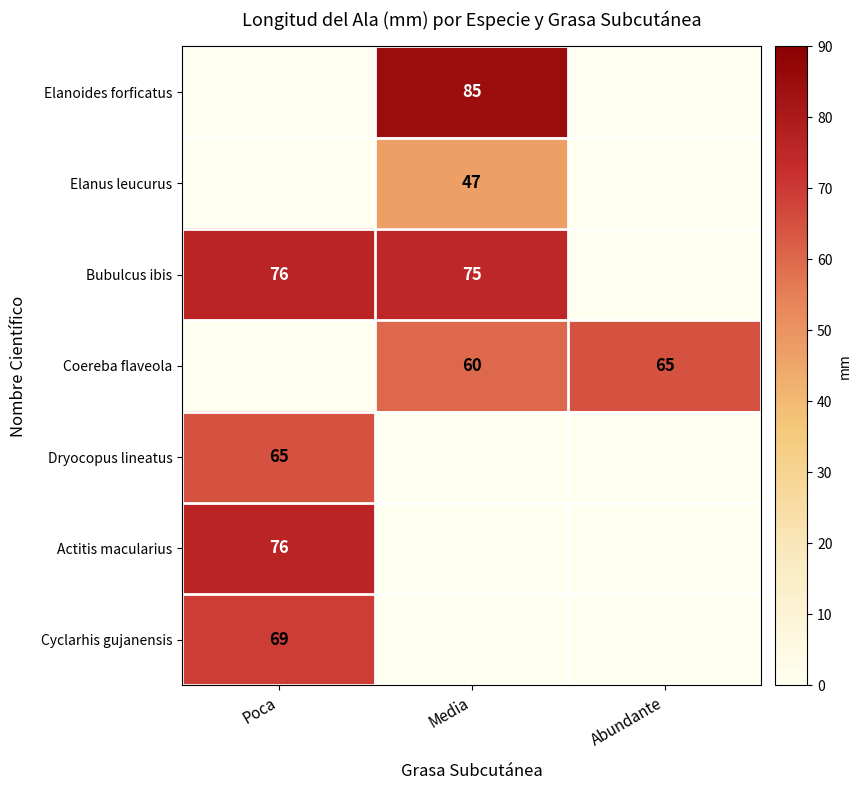

The Actitis macularius series shows 76 at Poca. True or false?

True